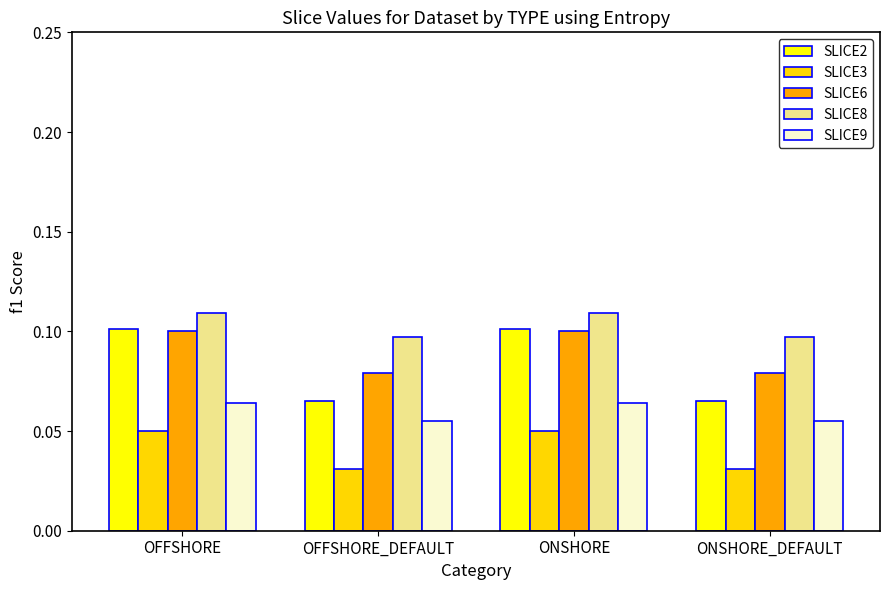

What is the label of the 2nd bar from the right?

ONSHORE